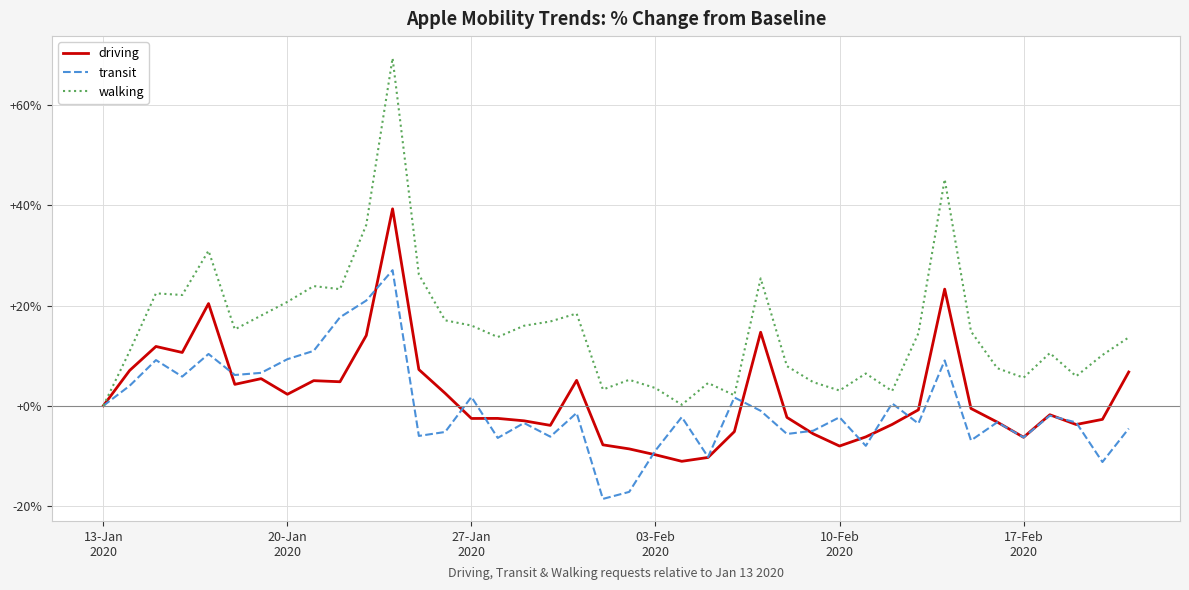

Is this an area chart (filled region under the line)?

No